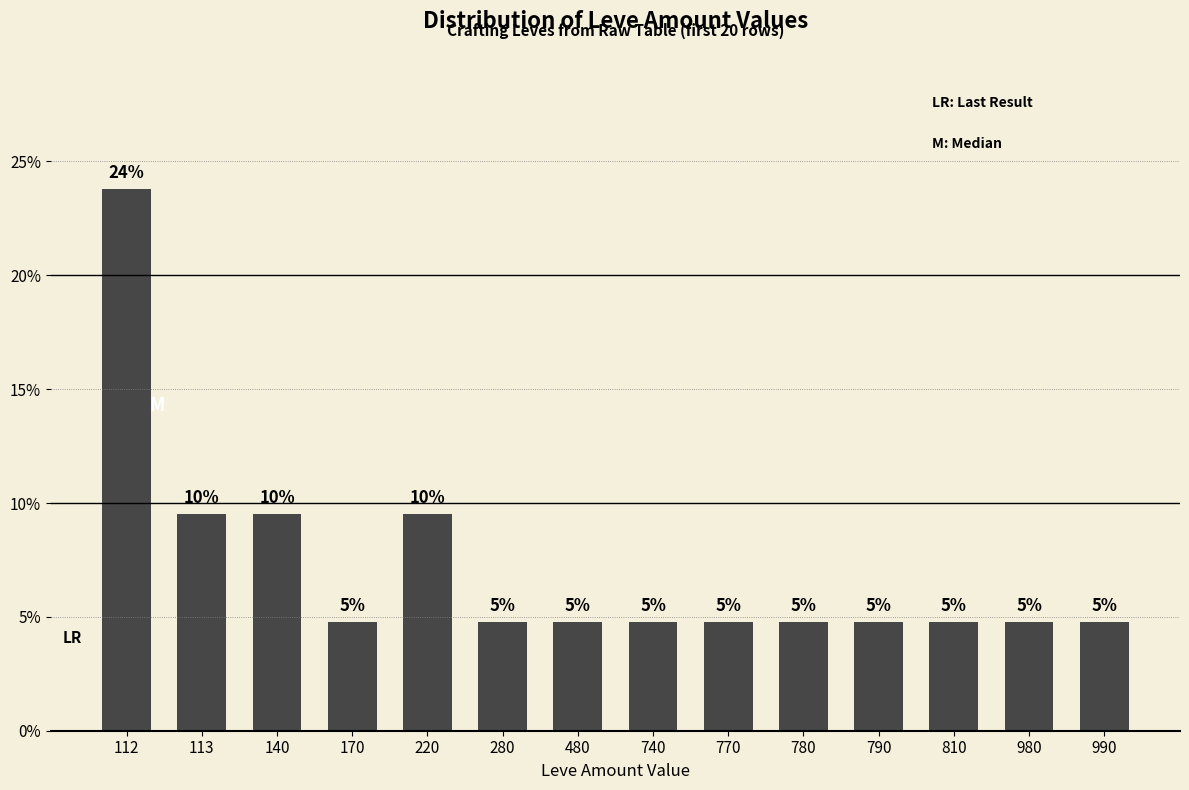

True or false: the data shows 4.8 at 740.

True